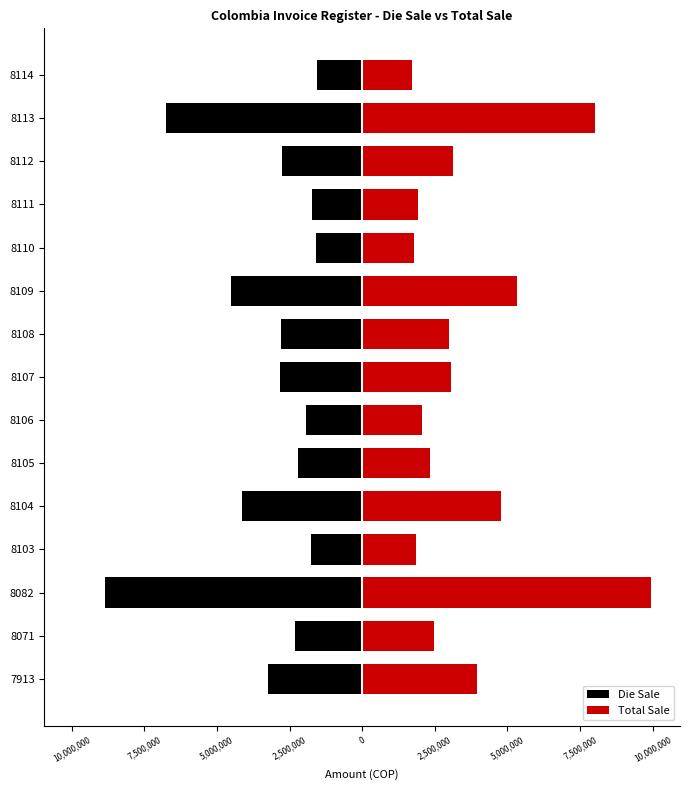

Between 8071 and 8104, which series saw the biggest shift?

Total Sale